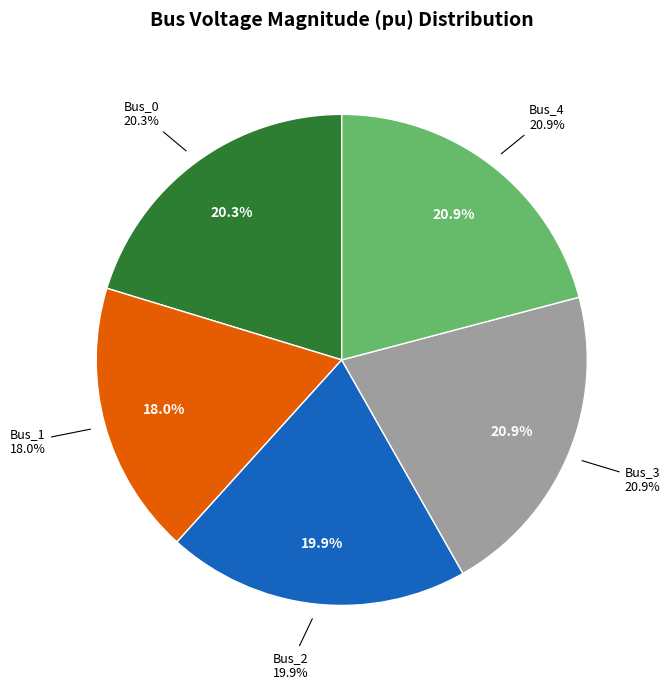

How many slices are in this pie chart?

5